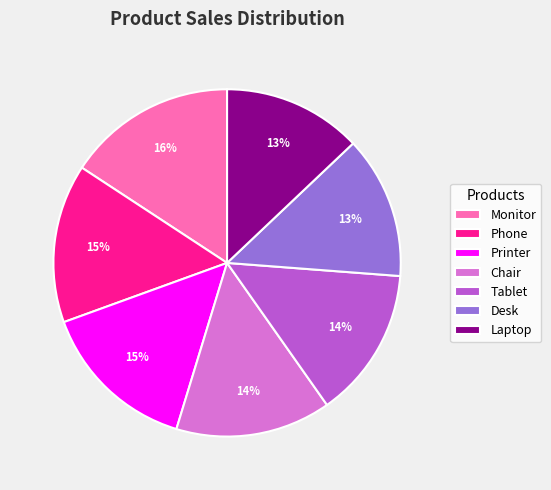

To the nearest percent, what is the difference between the largest and smallest slice percentages?

3%